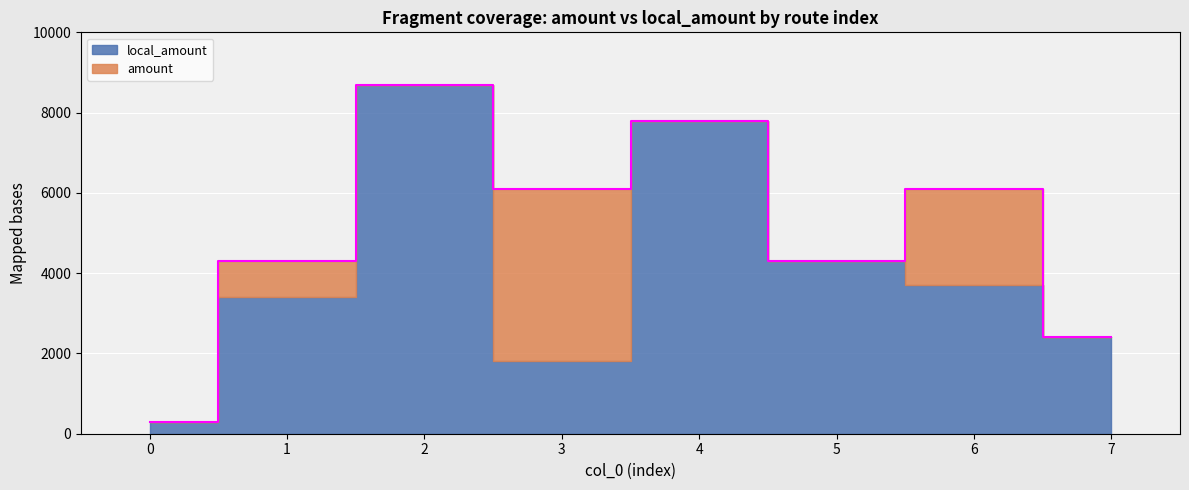

What is the difference between the maximum and minimum values?

8400